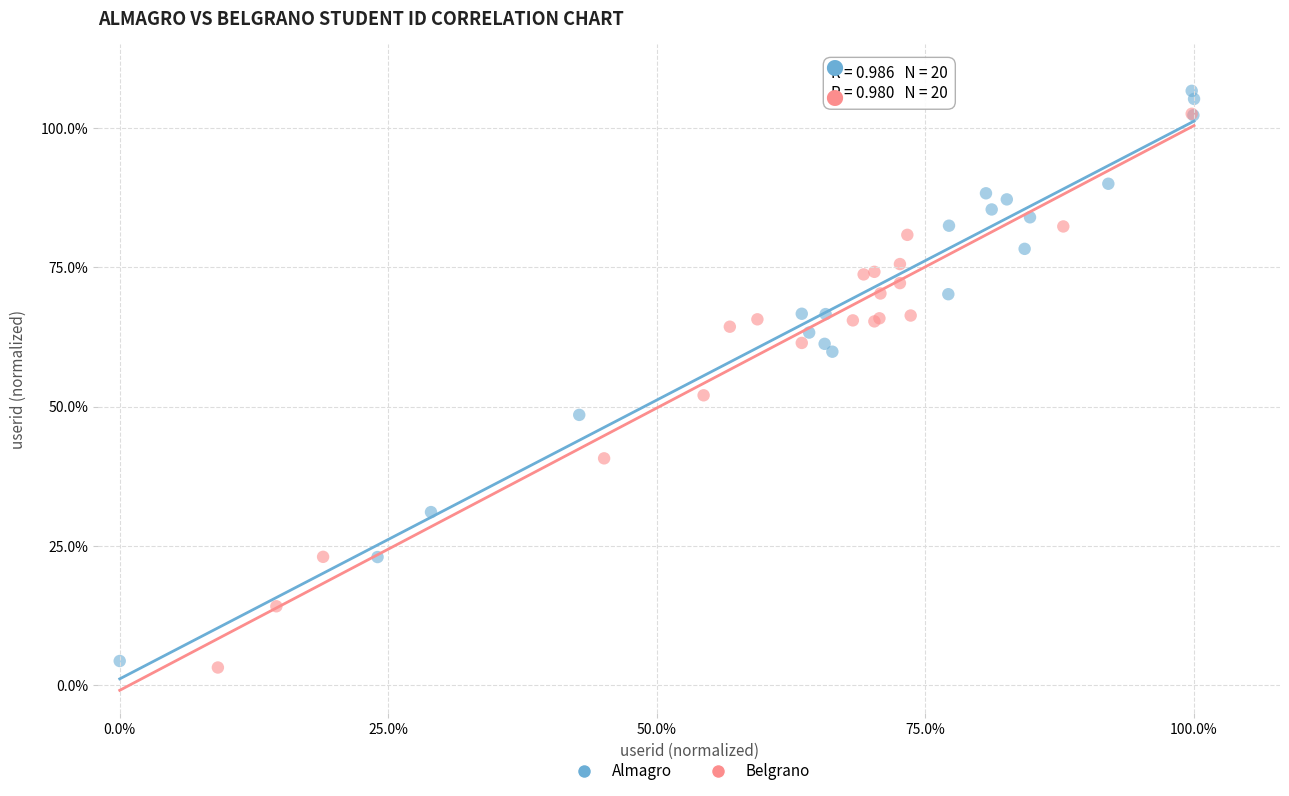

Which series reaches the maximum Y coordinate?

Almagro